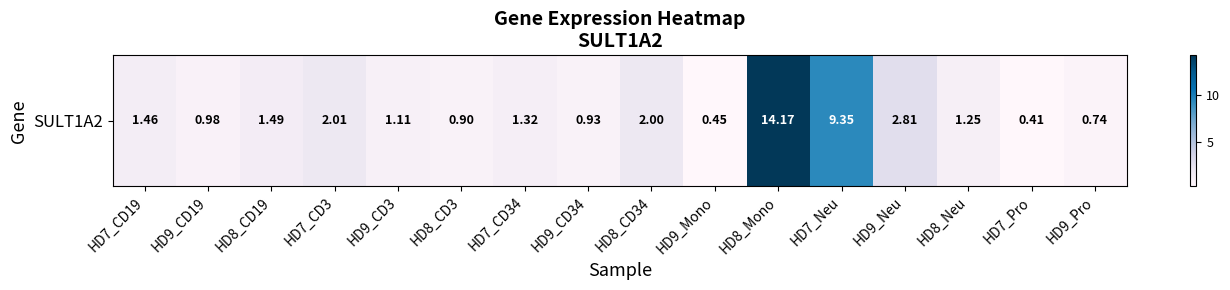

List the labels in order of value, largest first.

HD8_Mono, HD7_Neu, HD9_Neu, HD7_CD3, HD8_CD34, HD8_CD19, HD7_CD19, HD7_CD34, HD8_Neu, HD9_CD3, HD9_CD19, HD9_CD34, HD8_CD3, HD9_Pro, HD9_Mono, HD7_Pro